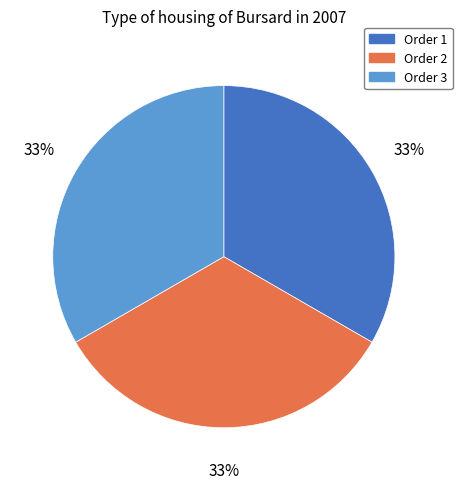

Is it true that Order 3 is 33% of the pie?

True